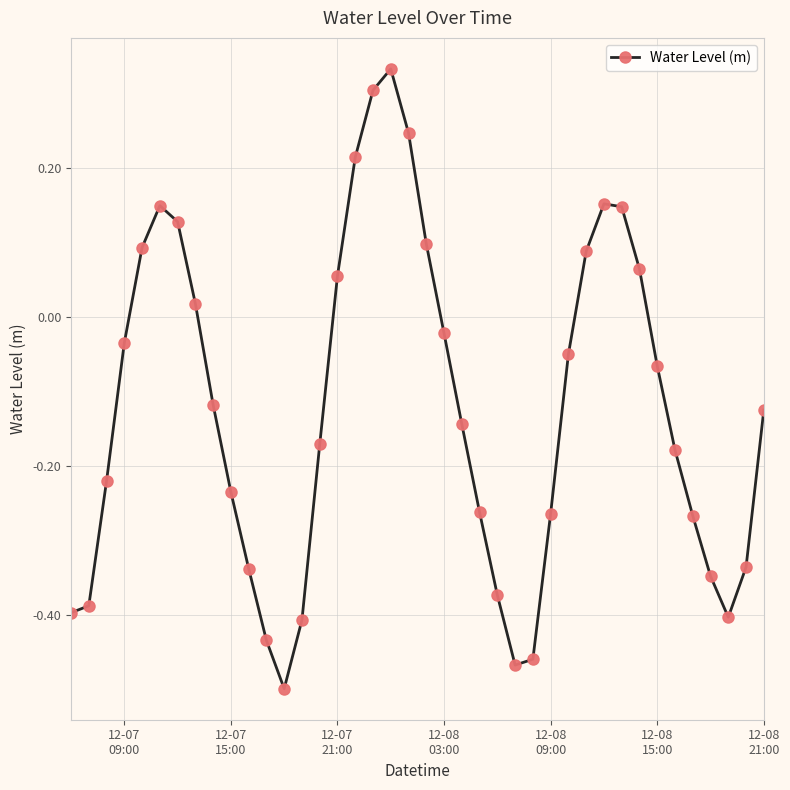

Does the chart have visible grid lines?

Yes